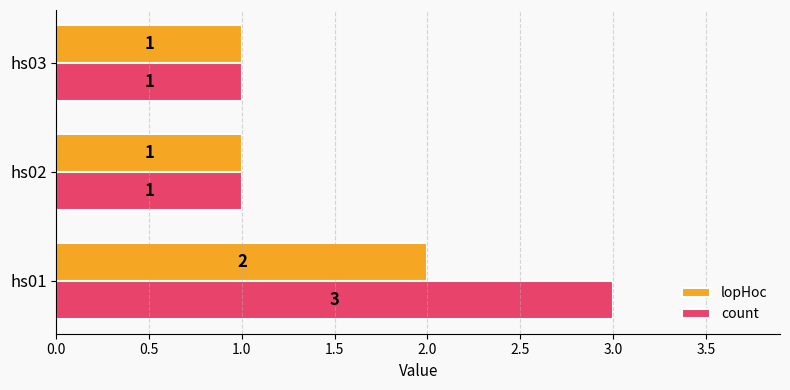

What is the sum of the count values at hs02 and hs01?

4